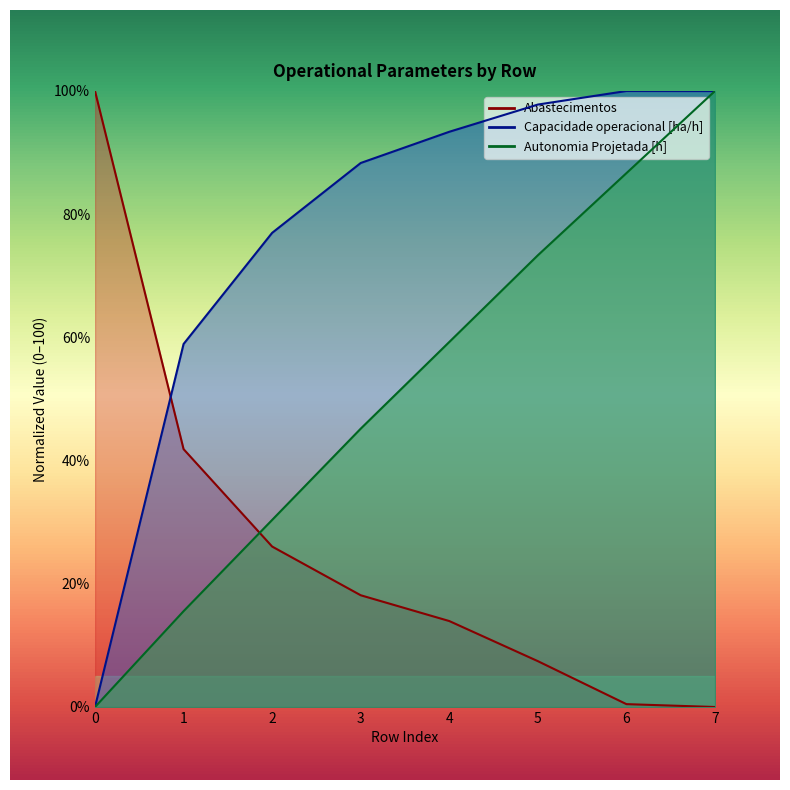

Count the number of categories in the chart.

8